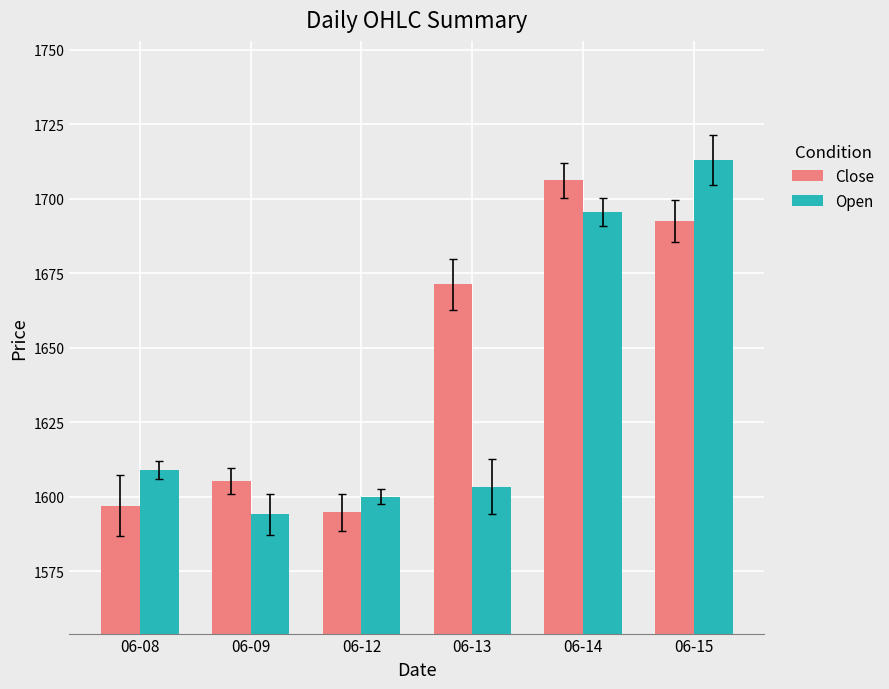

List the labels in order of Open value, smallest first.

06-09, 06-12, 06-13, 06-08, 06-14, 06-15